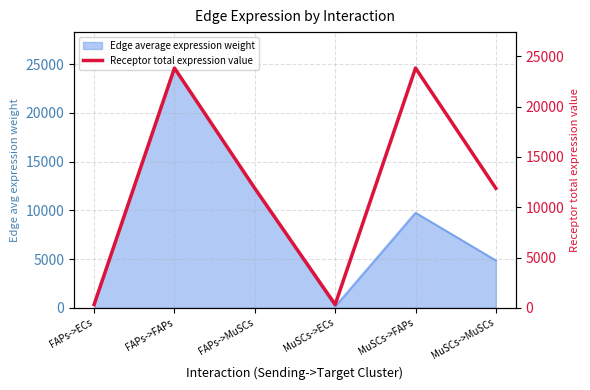

The chart shows a value of 11877.1 at MuSCs->MuSCs. True or false?

True